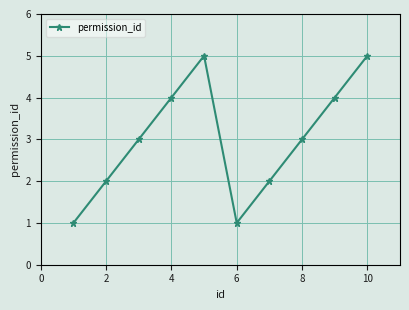

What is the value of the 10th point from the left?

5